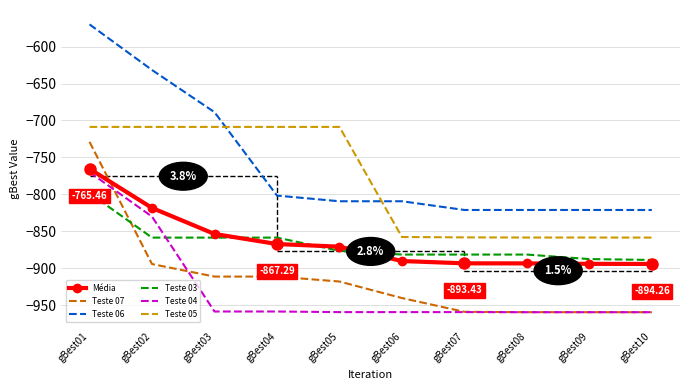

Is it true that Teste 04 equals -959.6 at gBest08?

True